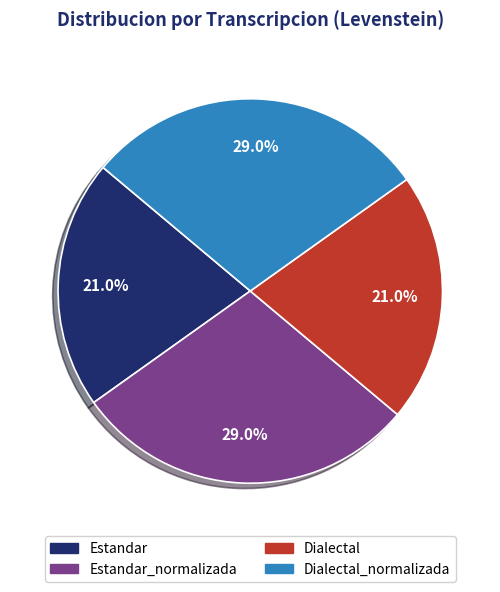

To the nearest percent, what portion does Estandar_normalizada represent?

29%